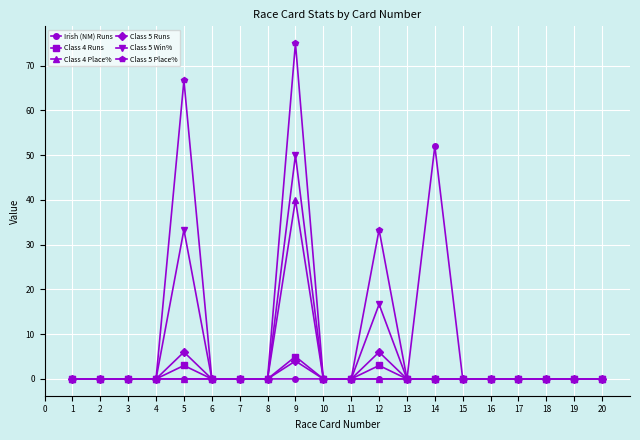

What is the difference between the highest and lowest values at 12?

33.3